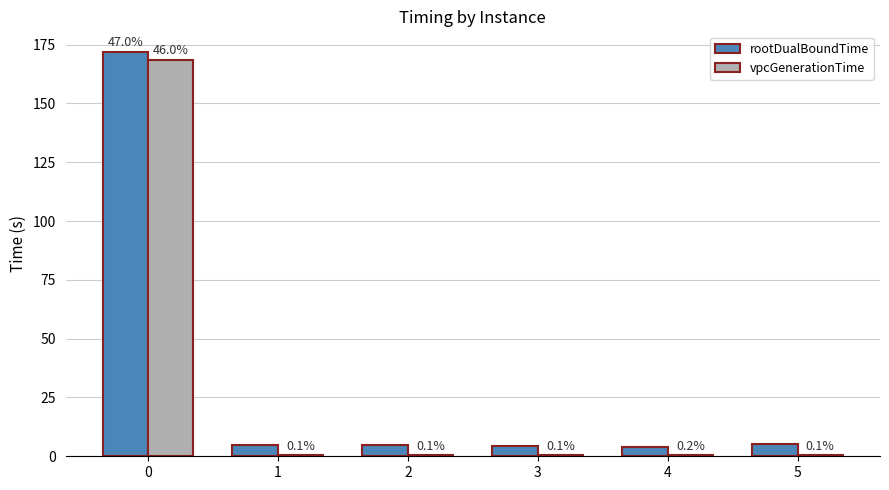

Are the bars grouped side by side (vs. stacked)?

Yes